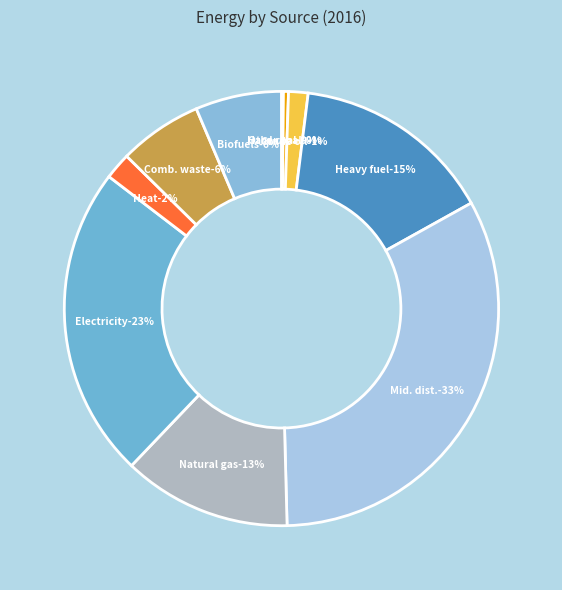

Does Natural gas account for over 50% of the chart?

No